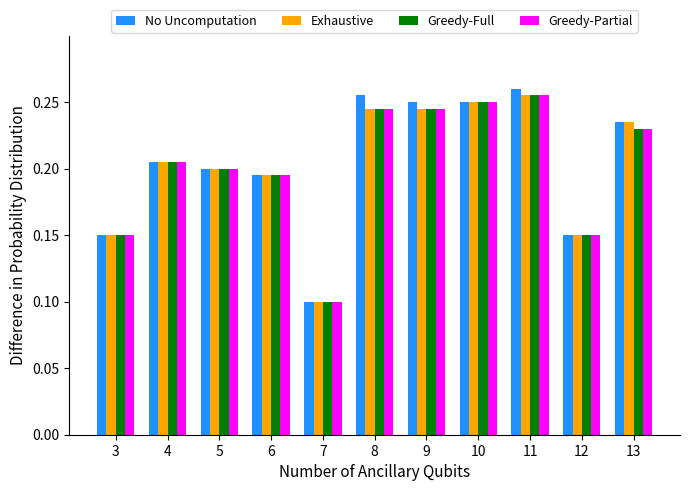

At how many categories does at least one series exceed 0?

11